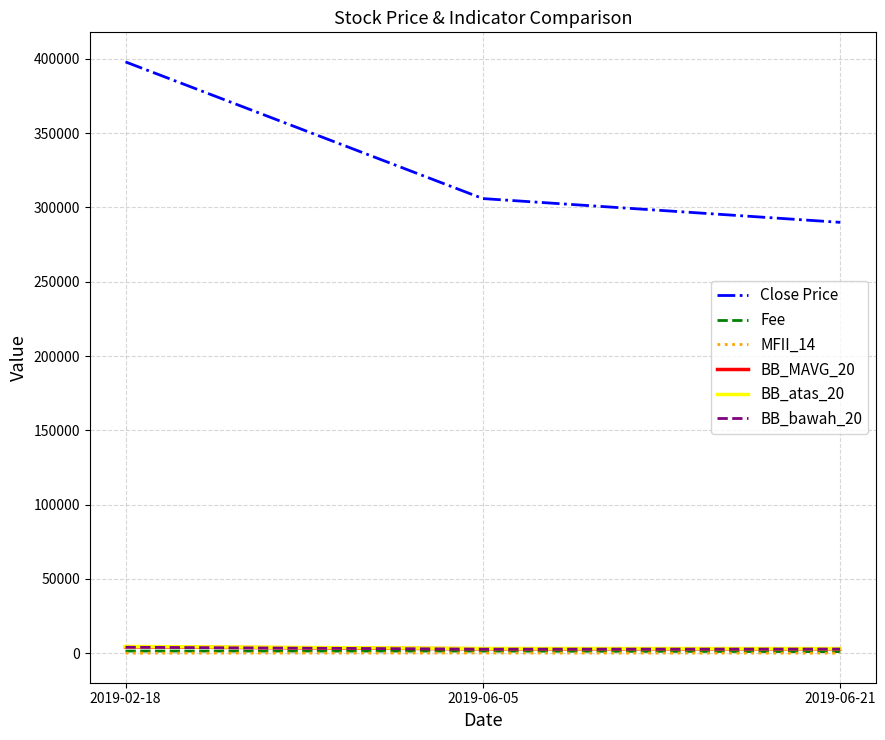

At which category is the sum across all series the highest?

2019-02-18